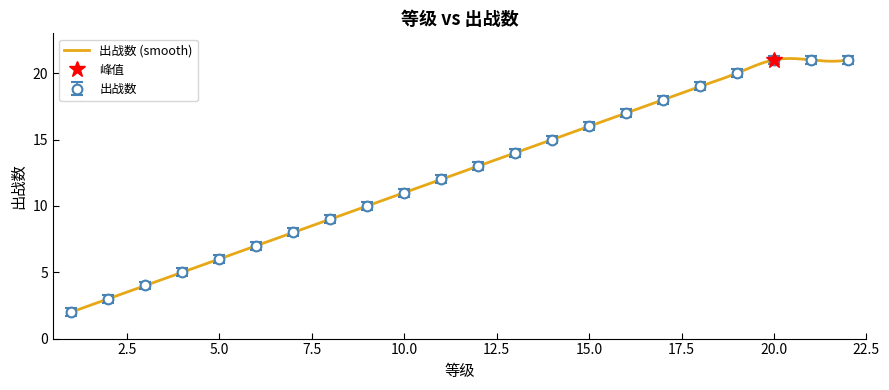

What is the minimum value shown in the chart?

1.7